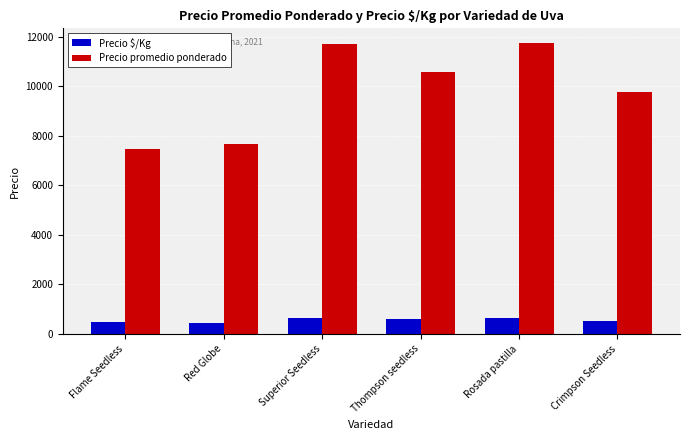

What is the label of the 5th bar from the left?

Rosada pastilla